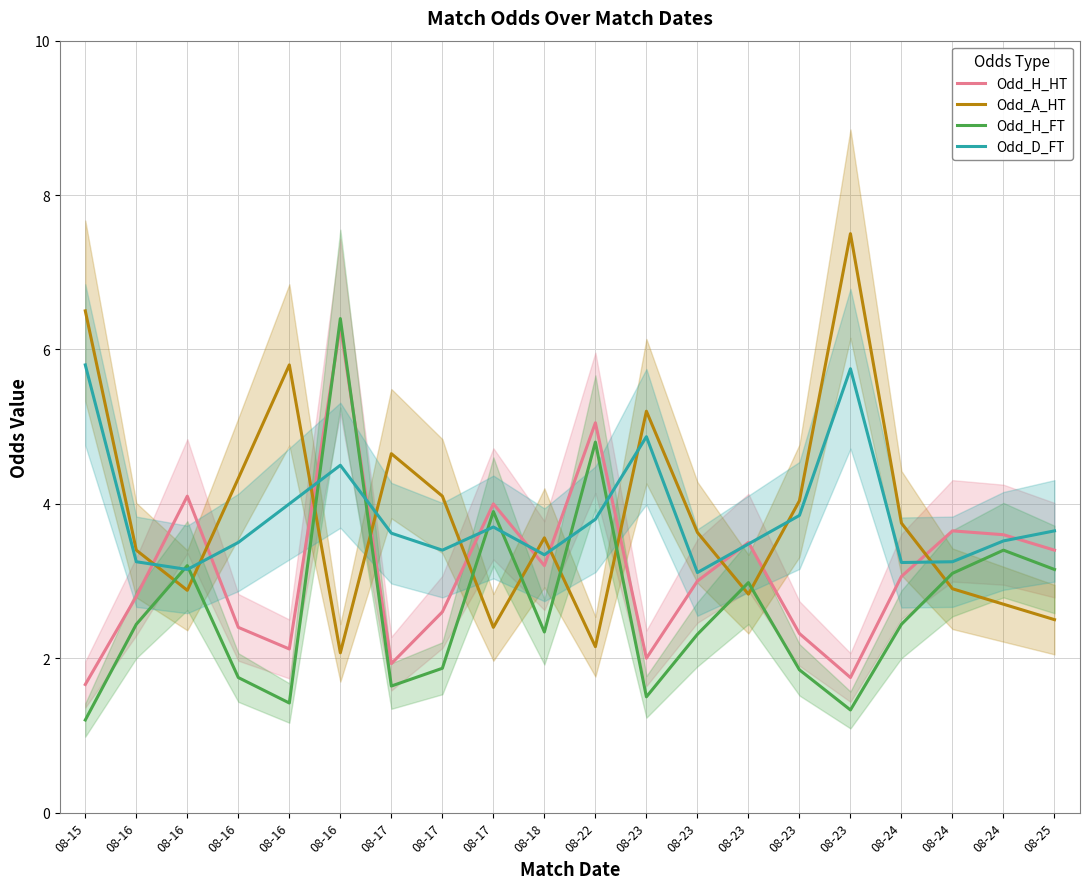

Reading right to left, list all the values displayed in this chart.

Odd_H_HT: 3.4	3.6	3.6	3.1	1.8	2.3	3.5	3.0	2.0	5.0	3.2	4.0	2.6	1.9	6.3	2.1	2.4	4.1	2.8	1.7
Odd_A_HT: 2.5	2.7	2.9	3.8	7.5	4.0	2.8	3.6	5.2	2.1	3.6	2.4	4.1	4.7	2.1	5.8	4.3	2.9	3.4	6.5
Odd_H_FT: 3.1	3.4	3.1	2.4	1.3	1.9	3.0	2.3	1.5	4.8	2.3	3.9	1.9	1.6	6.4	1.4	1.8	3.2	2.4	1.2
Odd_D_FT: 3.6	3.5	3.2	3.2	5.8	3.9	3.5	3.1	4.9	3.8	3.3	3.7	3.4	3.6	4.5	4.0	3.5	3.1	3.2	5.8